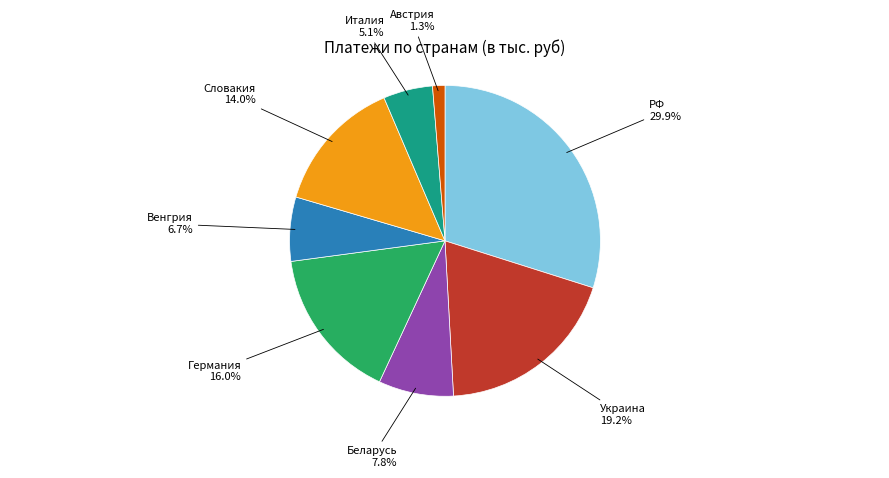

Combined, do Беларусь and Германия account for over 50%?

No